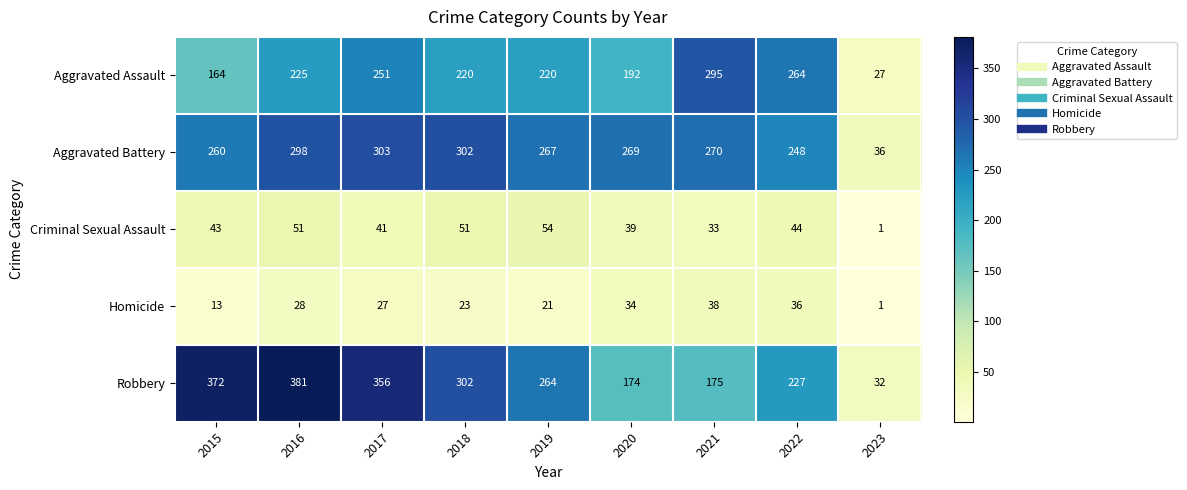

The value of Aggravated Battery at 2023 is 22. True or false?

False